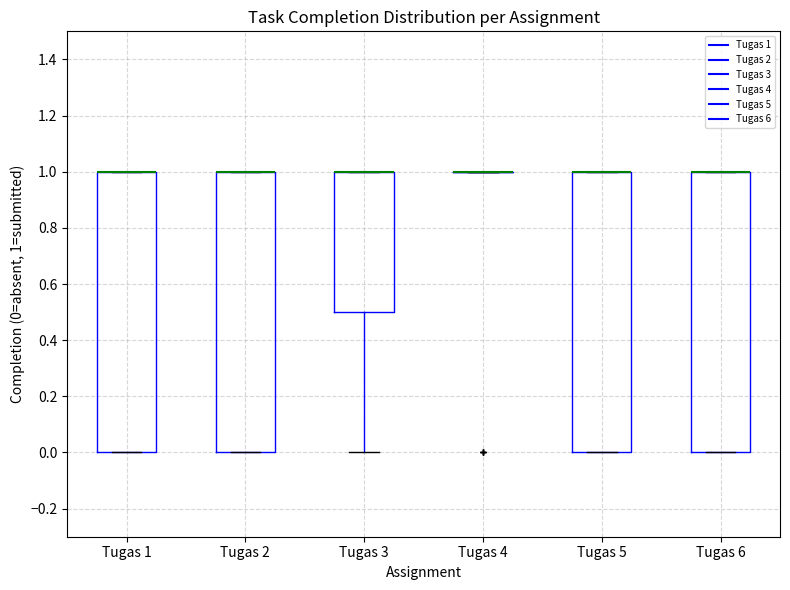

Reading left to right, transcribe this box plot: for each box, give where its median line is, the range the box spans, and where its two whiskers end, as read against the y-axis. The values are not printed on the chart, so give them approximately, as read against the axis.

Tugas 1: median 1.0 (drawn on the box's upper edge), box 0.0 to 1.0, whiskers 0.0 to 1.0
Tugas 2: median 1.0 (drawn on the box's upper edge), box 0.0 to 1.0, whiskers 0.0 to 1.0
Tugas 3: median 1.0 (drawn on the box's upper edge), box 0.5 to 1.0, whiskers 0.0 to 1.0
Tugas 4: box collapsed to a line at 1.0, whiskers 1.0 to 1.0
Tugas 5: median 1.0 (drawn on the box's upper edge), box 0.0 to 1.0, whiskers 0.0 to 1.0
Tugas 6: median 1.0 (drawn on the box's upper edge), box 0.0 to 1.0, whiskers 0.0 to 1.0